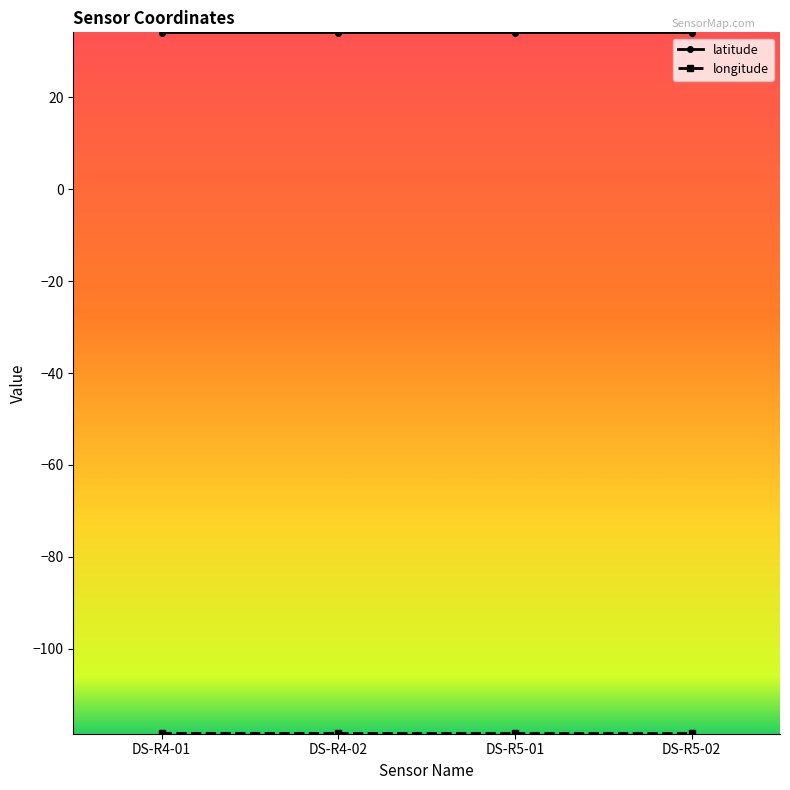

What is the minimum value shown in the chart?

-118.4